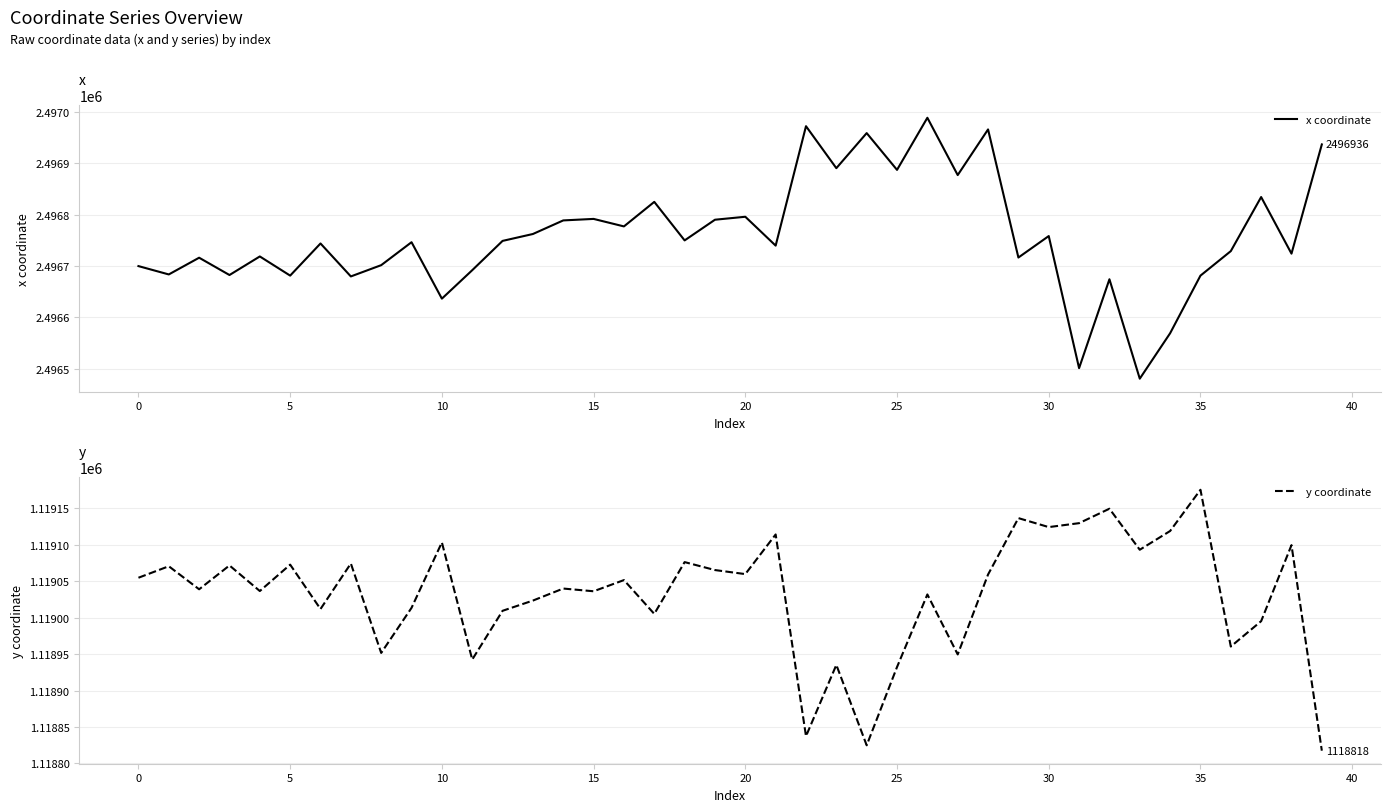

At which label does y coordinate reach its peak?

35